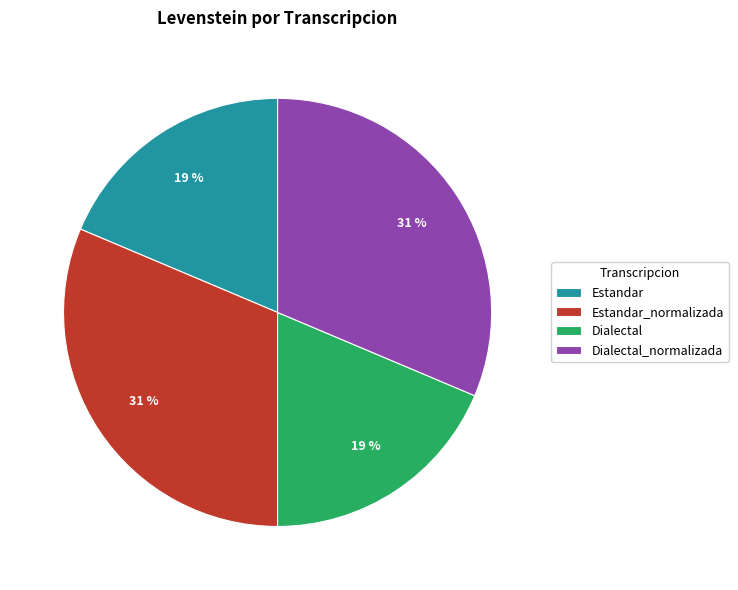

Is it true that Dialectal_normalizada is 38% of the pie?

False